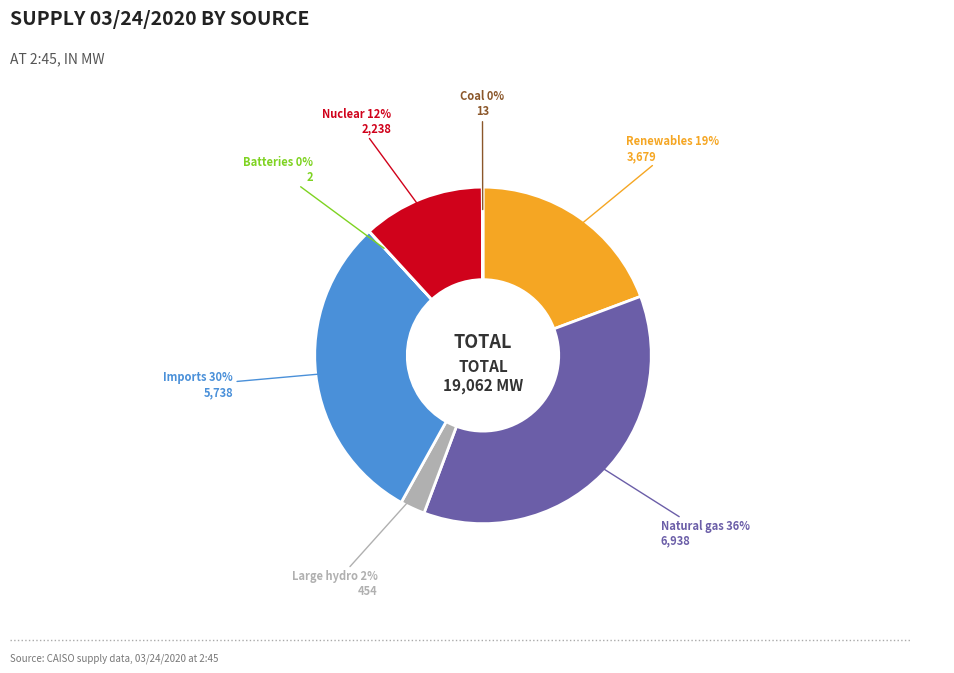

What is the largest slice in the pie chart?

Natural gas